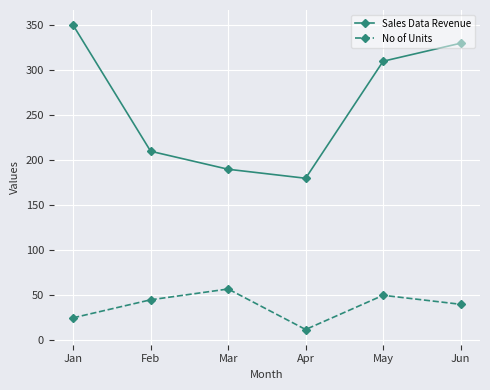

What is the sum of the No of Units values at Apr and Mar?

69